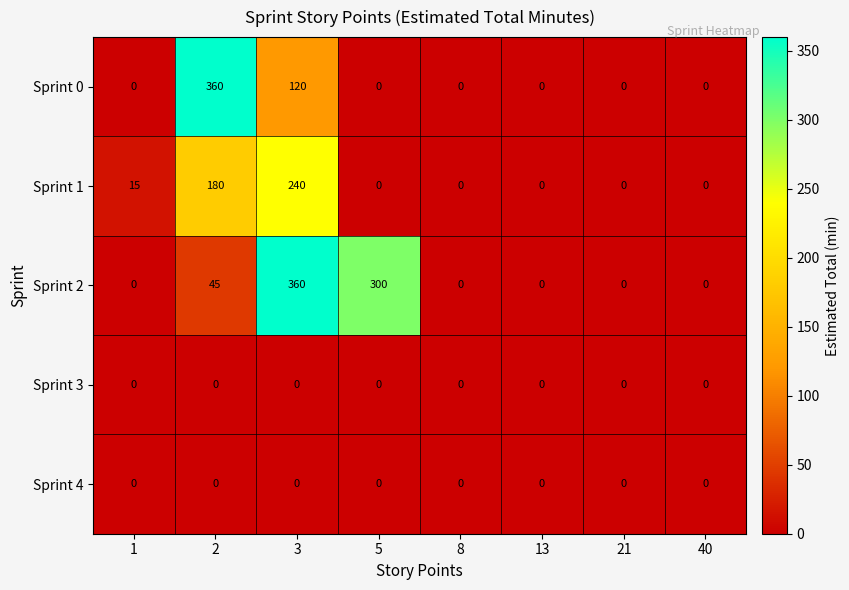

What is the maximum value shown in the chart?

360